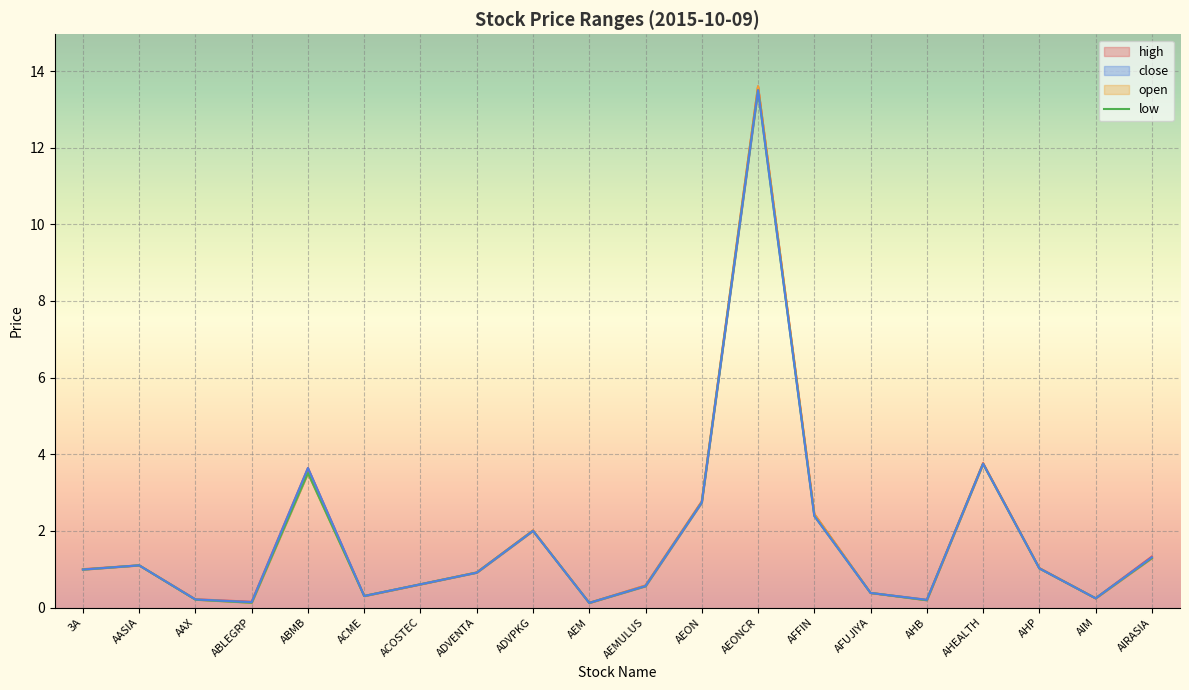

The value of low at AHB is 0.3. True or false?

False